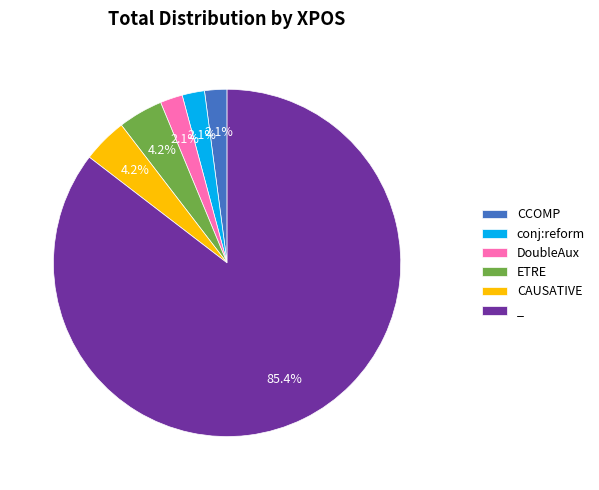

Is it true that CAUSATIVE is 4% of the pie?

True